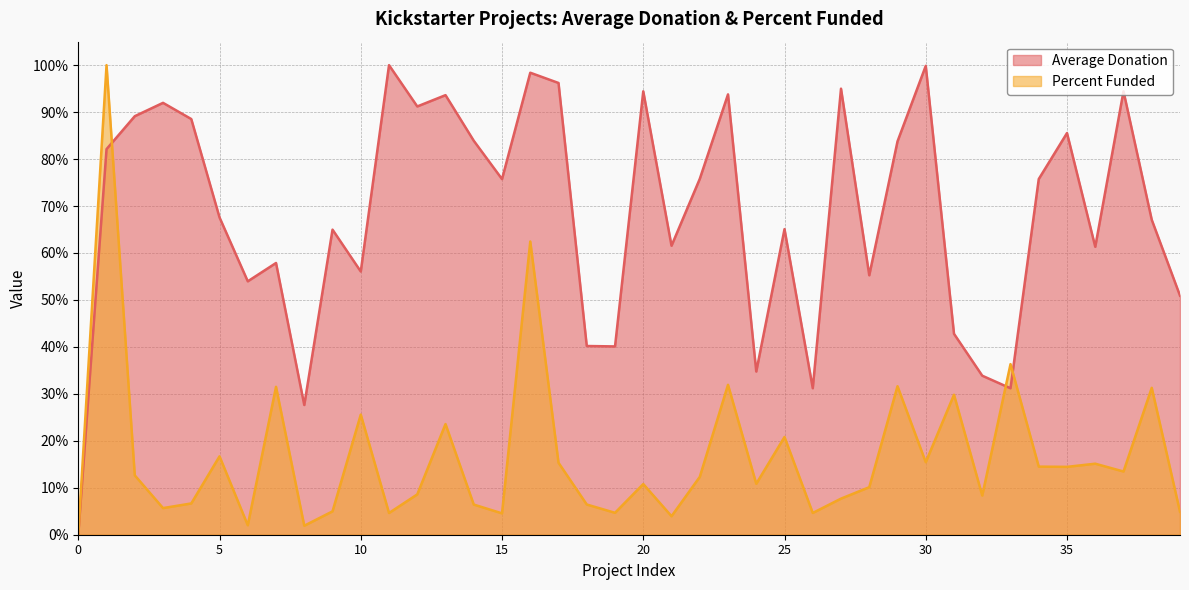

What is the average value of the Percent Funded series?

16.8